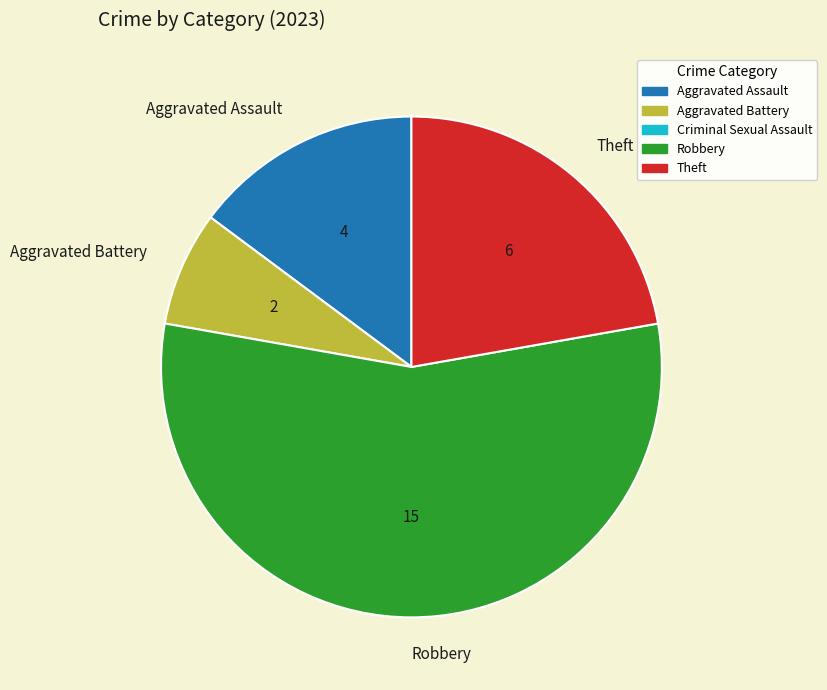

Is it true that Aggravated Assault is 22% of the pie?

False